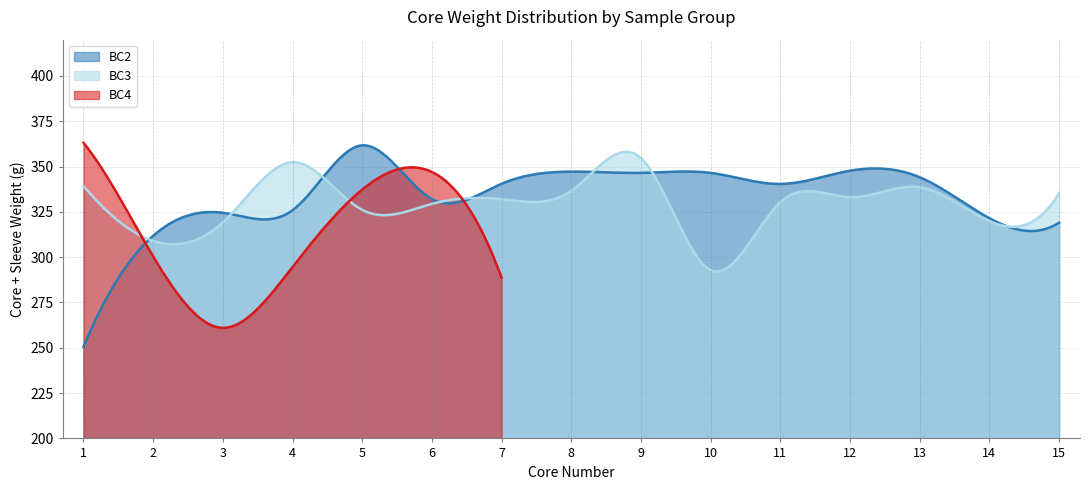

What is the sum of the BC3 values at 10 and 6?

622.2